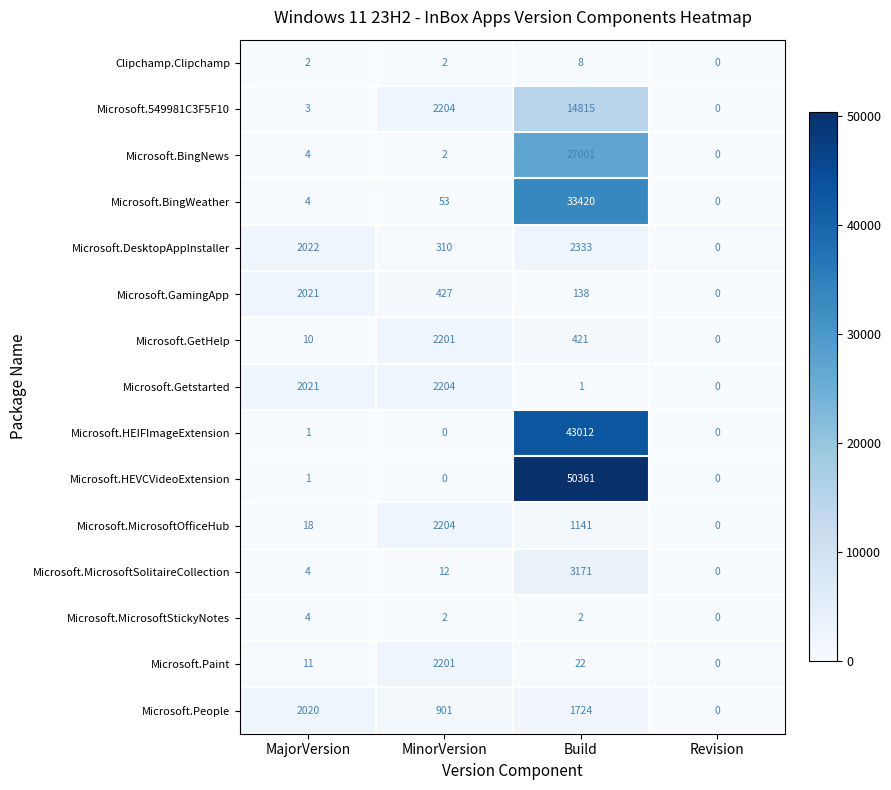

At how many categories does at least one series exceed 19030?

1